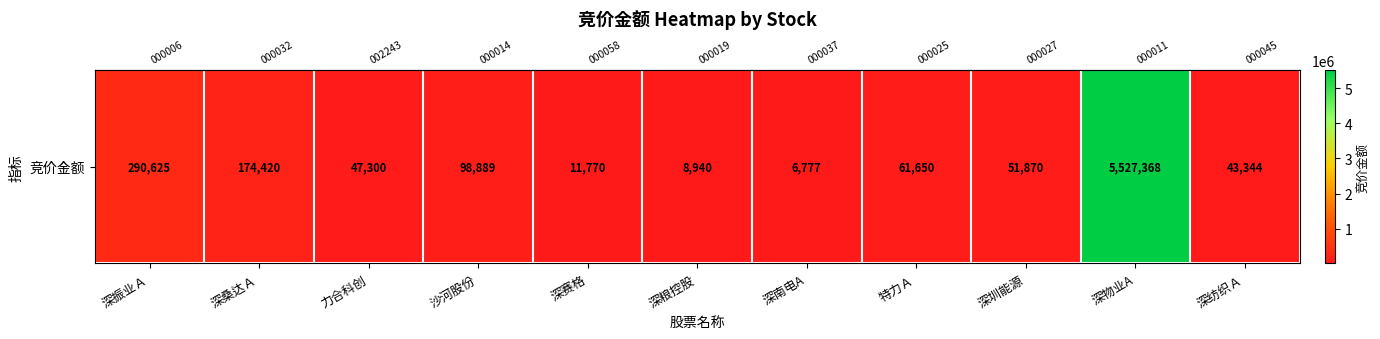

The chart shows a value of 395413 at 深振业Ａ. True or false?

False